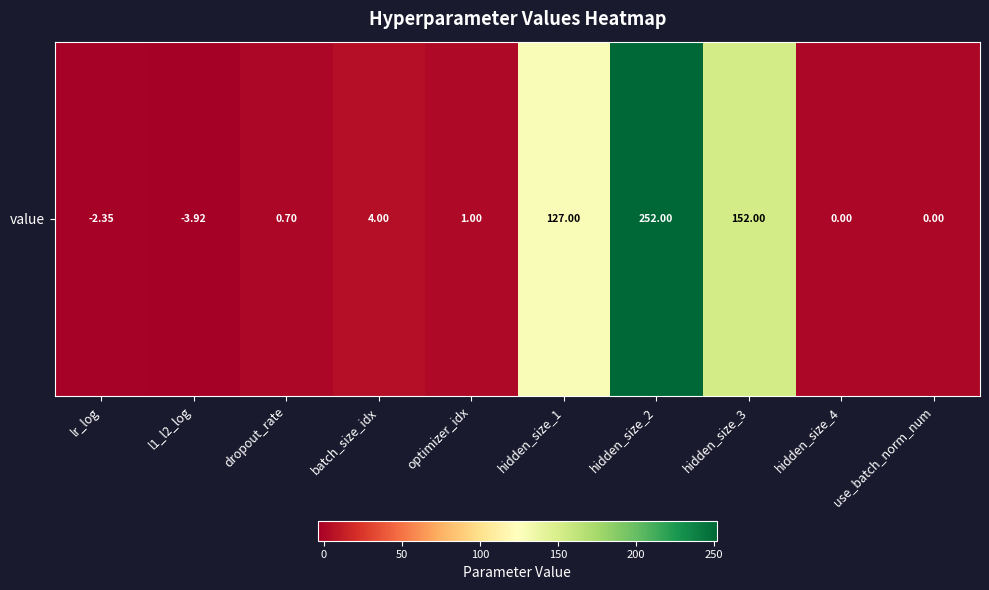

What is the greatest value displayed?

252.0